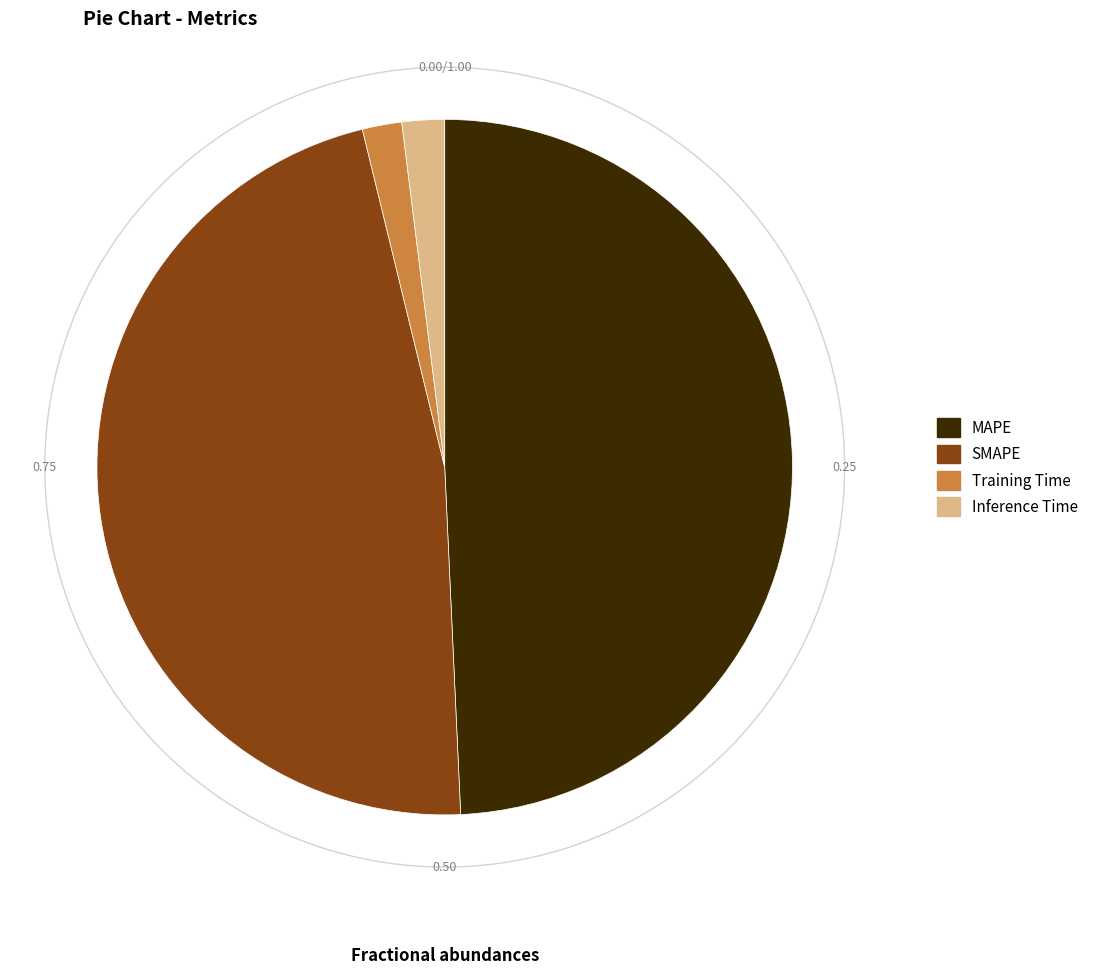

Does MAPE account for over 50% of the chart?

No